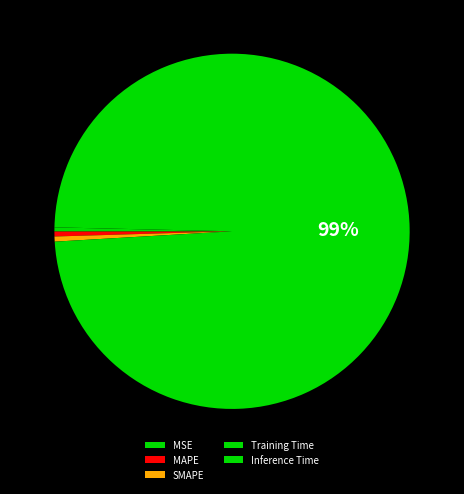

To the nearest percent, what is the difference between the largest and smallest slice percentages?

99%